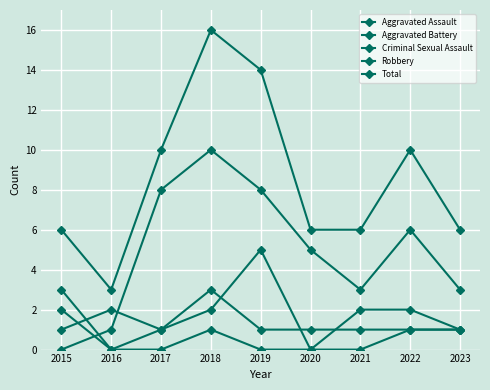

Between 2023 and 2015, which is larger?

2015